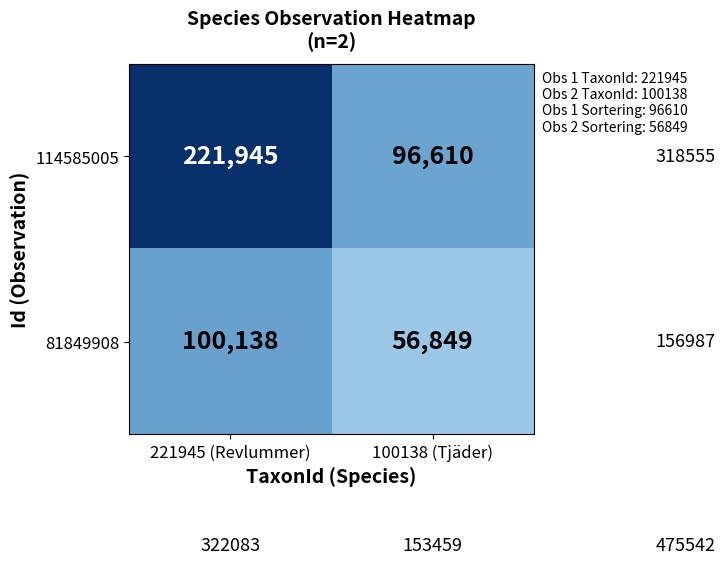

Which series has the largest total across all categories?

114585005